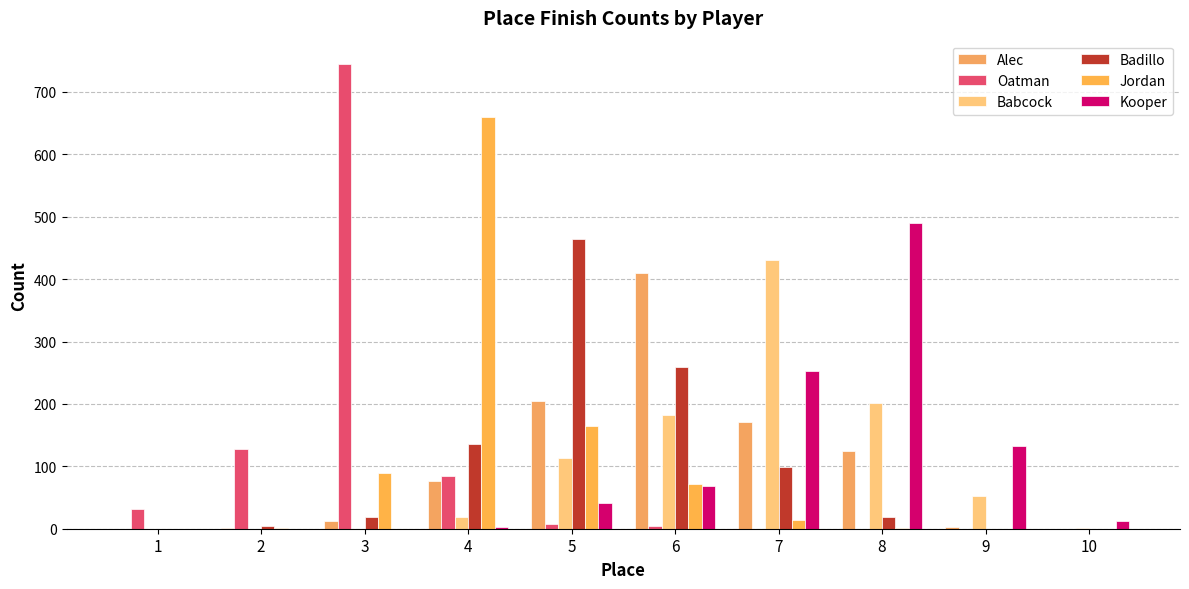

What is the value of the Badillo bar at the 3rd from the left?

18